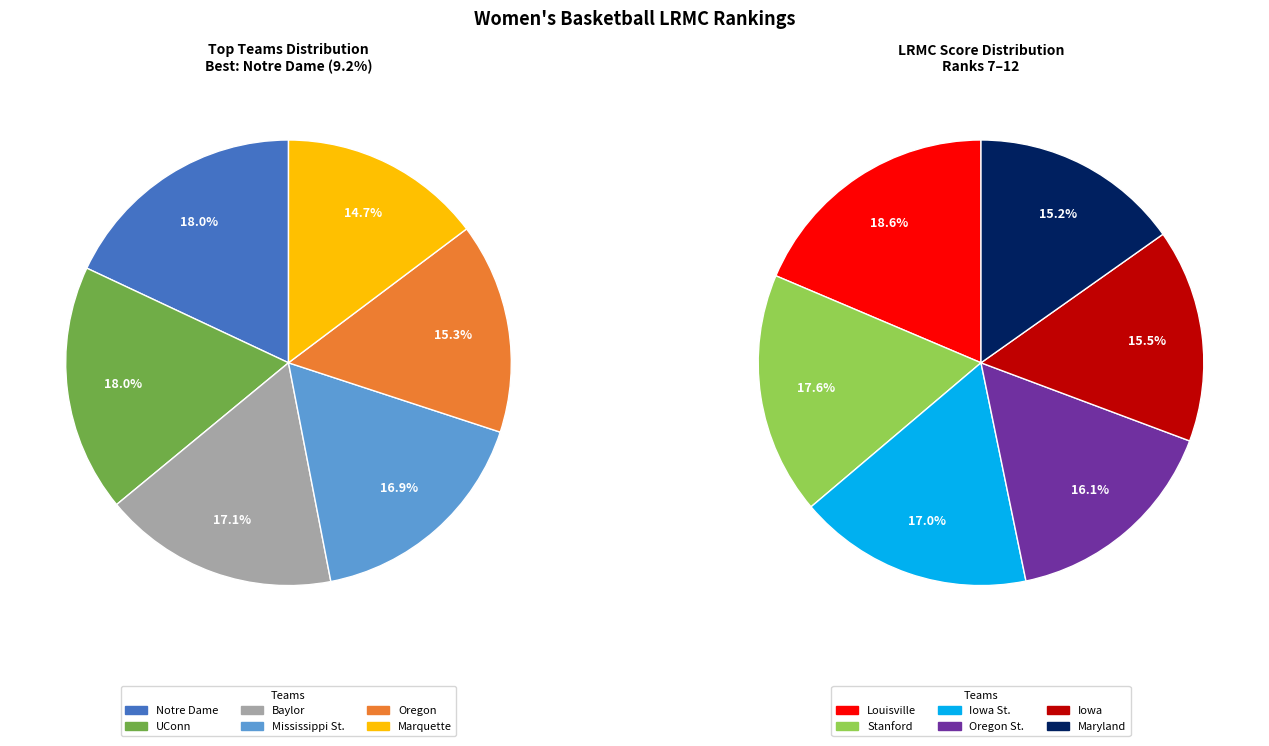

How many slices are in this pie chart?

12